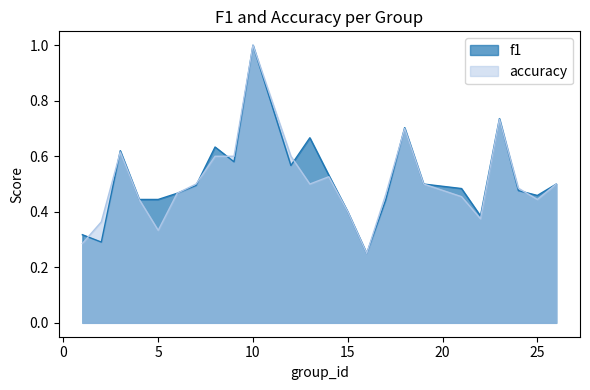

What are all the series names shown in the legend?

f1, accuracy